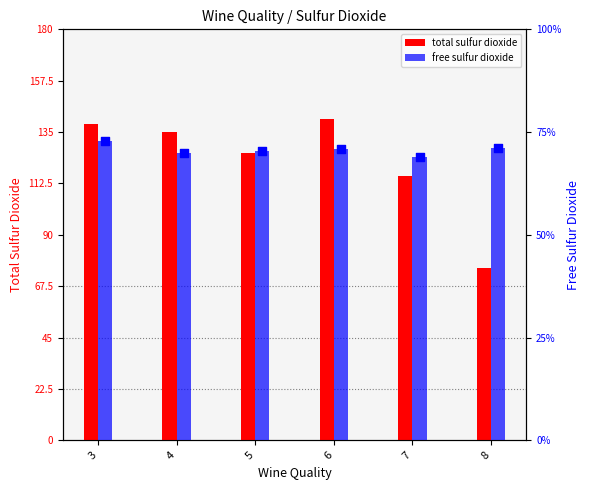

At which category is the sum across all series the highest?

6